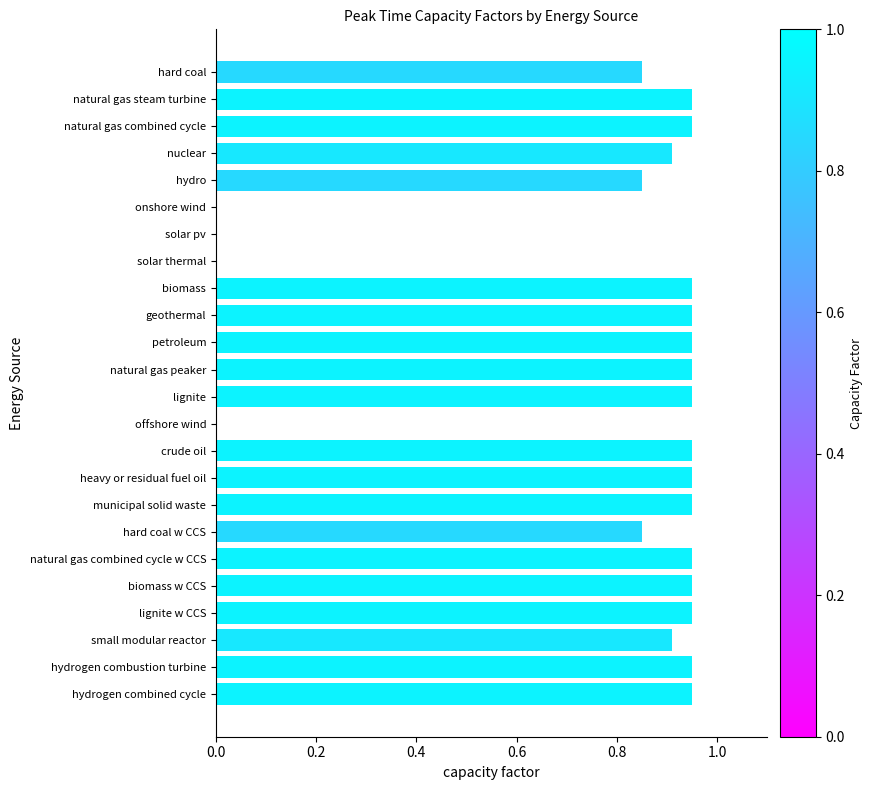

What is the sum of all values?

18.6